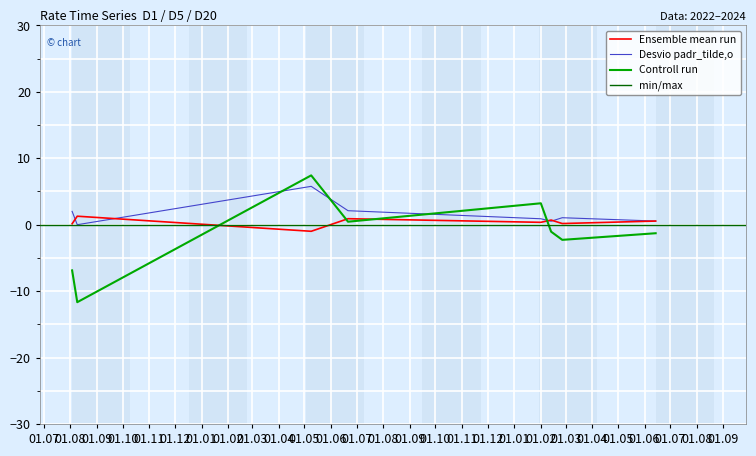

What is the sum of the Rate_D5 values at 10 and 1?

1.6